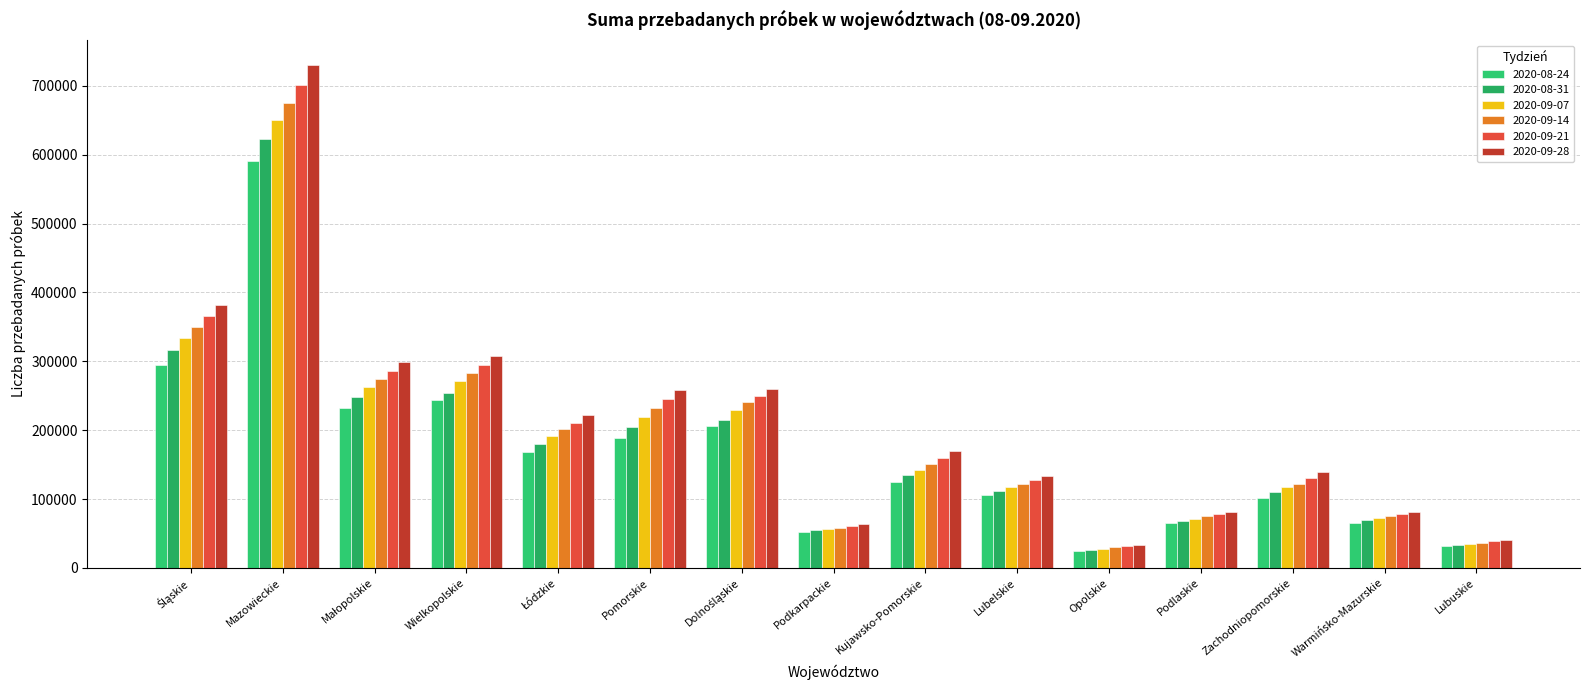

How many categories are shown in the chart?

15